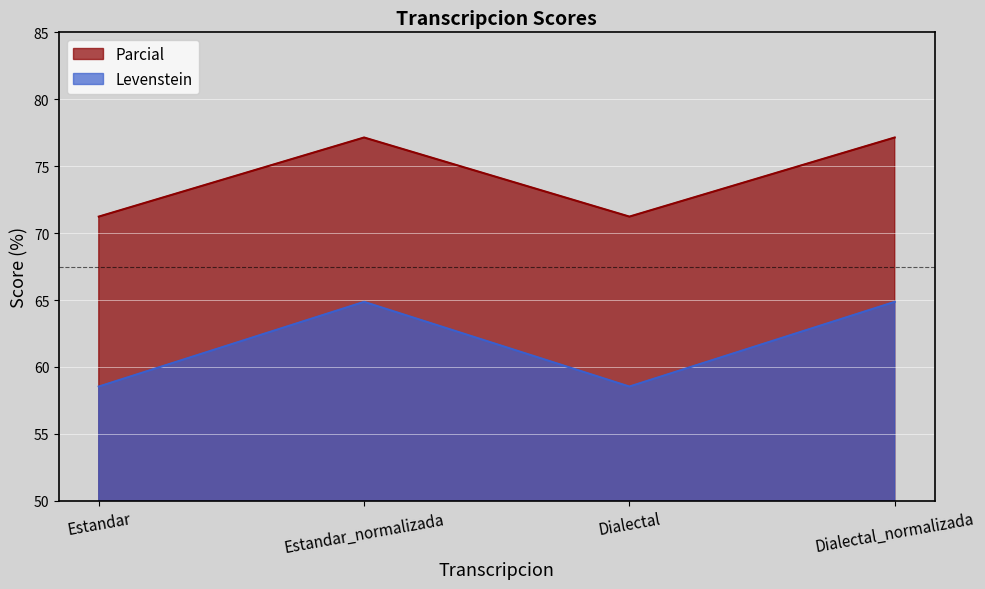

What is the sum of the Levenstein values at Estandar_normalizada and Estandar?

123.4